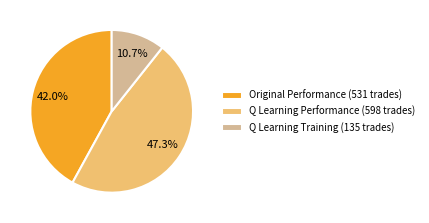

Is there any slice that represents more than half of the pie?

No